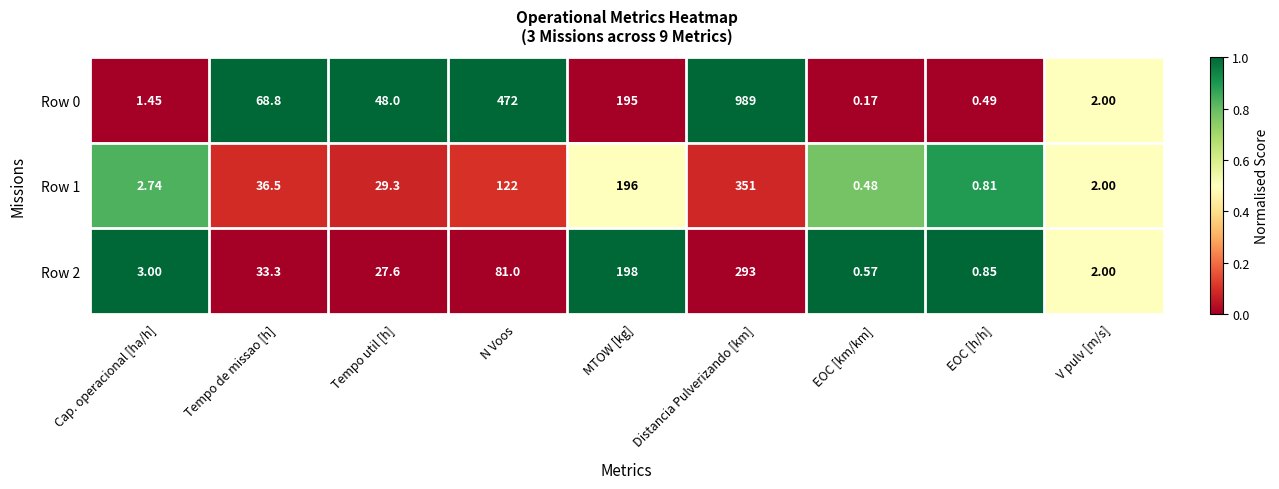

Which label corresponds to the largest value in the chart?

Distancia Pulverizando [km]